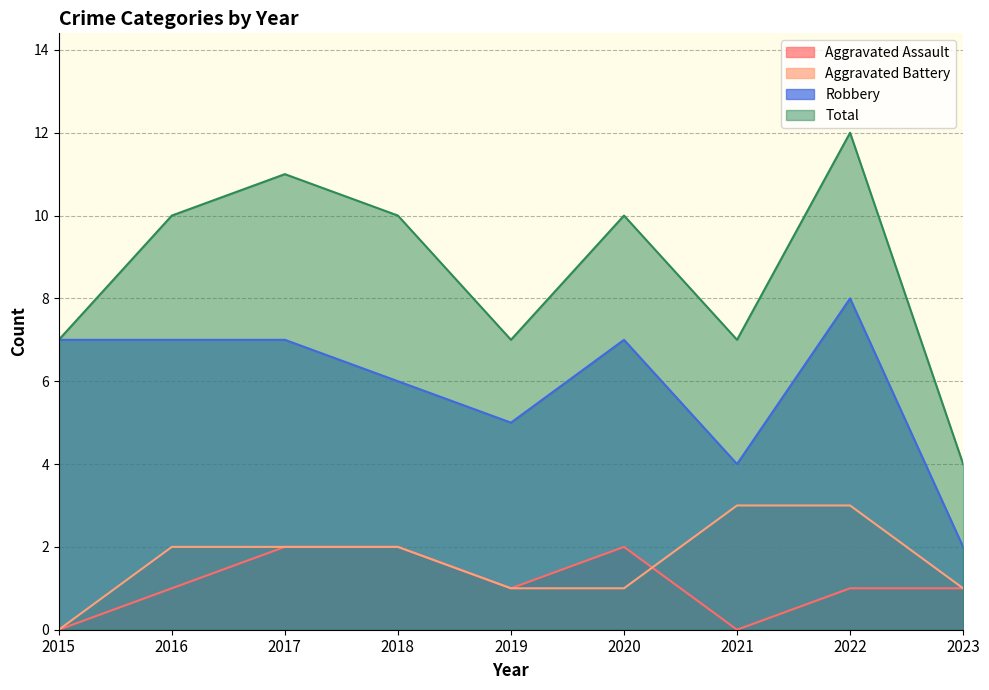

Which category has the lowest value in the Aggravated Battery series?

2015